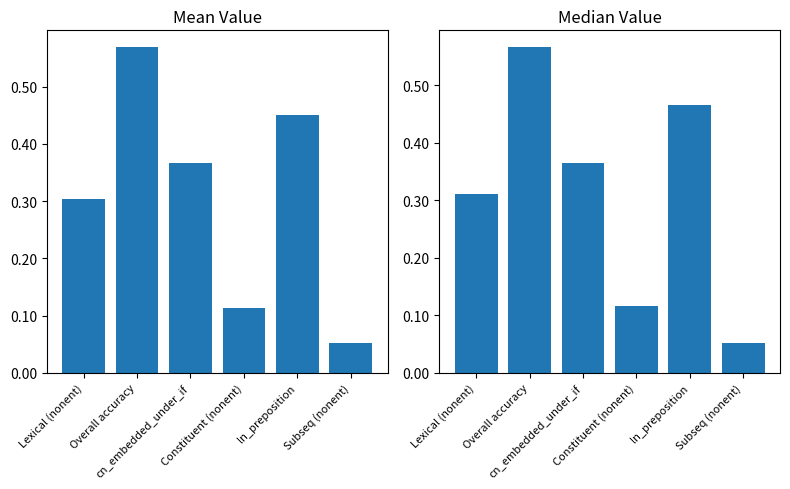

What is the value of the Median bar at the 1st from the left?

0.3